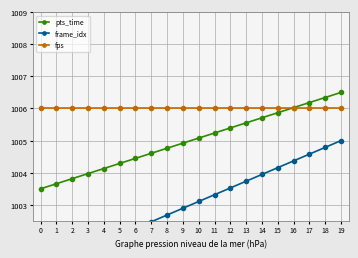

Reading right to left, list all the values displayed in this chart.

pts_time: 19=1006.5	18=1006.3	17=1006.2	16=1006.0	15=1005.9	14=1005.7	13=1005.6	12=1005.4	11=1005.2	10=1005.1	9=1004.9	8=1004.8	7=1004.6	6=1004.4	5=1004.3	4=1004.1	3=1004.0	2=1003.8	1=1003.7	0=1003.5
frame_idx: 19=1005.0	18=1004.8	17=1004.6	16=1004.4	15=1004.2	14=1003.9	13=1003.7	12=1003.5	11=1003.3	10=1003.1	9=1002.9	8=1002.7	7=1002.5	6=1002.3	5=1002.1	4=1001.8	3=1001.6	2=1001.4	1=1001.2	0=1001.0
fps: 19=1006.0	18=1006.0	17=1006.0	16=1006.0	15=1006.0	14=1006.0	13=1006.0	12=1006.0	11=1006.0	10=1006.0	9=1006.0	8=1006.0	7=1006.0	6=1006.0	5=1006.0	4=1006.0	3=1006.0	2=1006.0	1=1006.0	0=1006.0